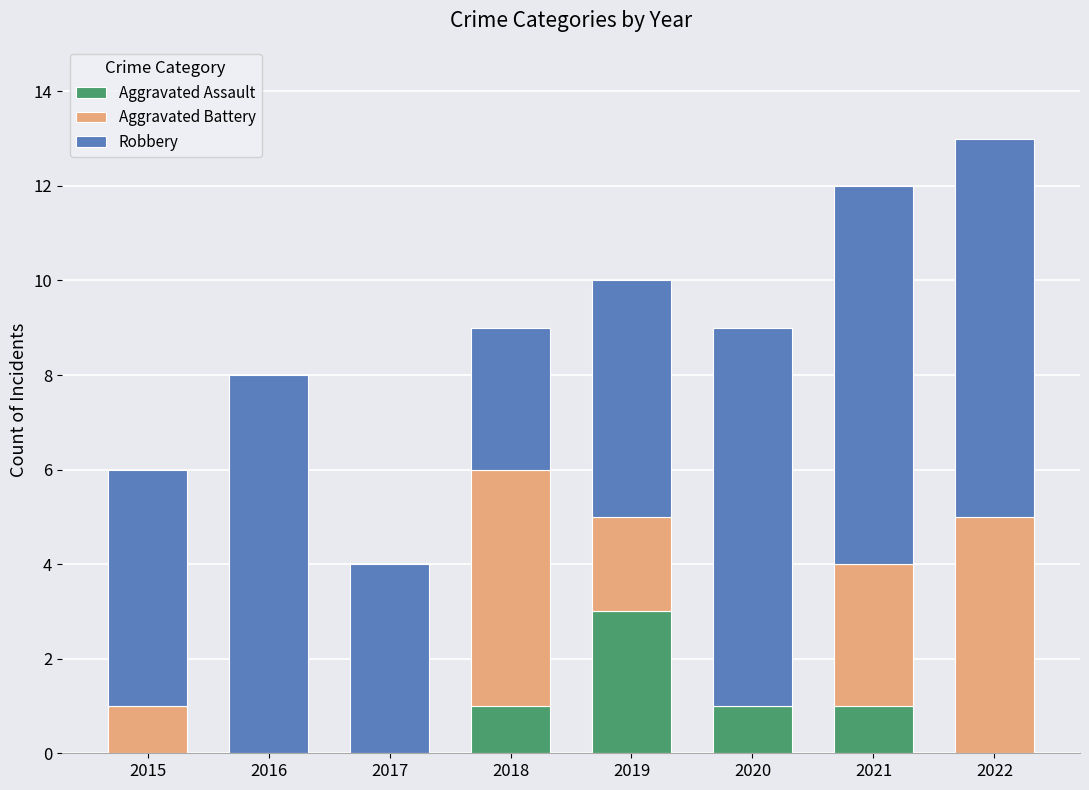

True or false: Aggravated Assault has a value of -2 at 2015.

False